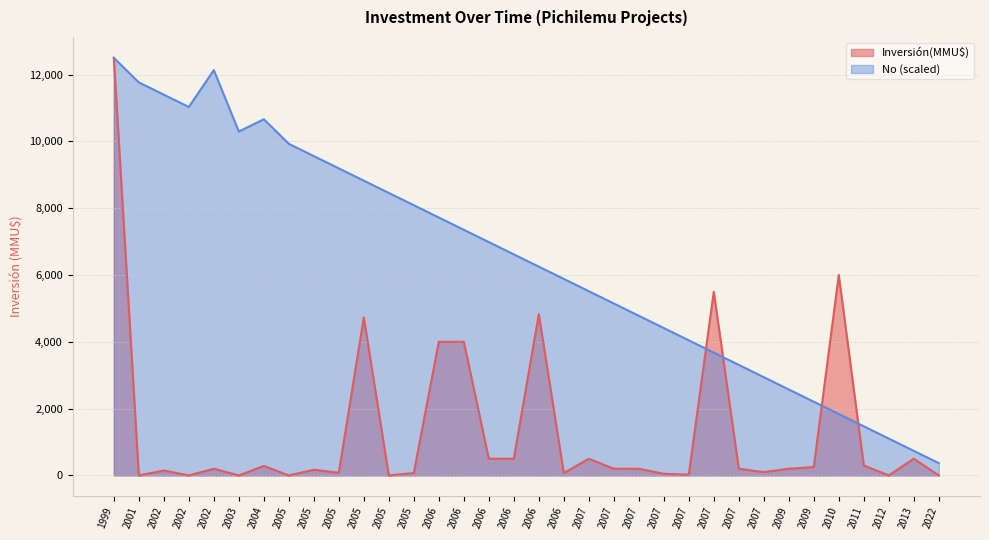

Between 2006 and 2005, which is larger?

2005